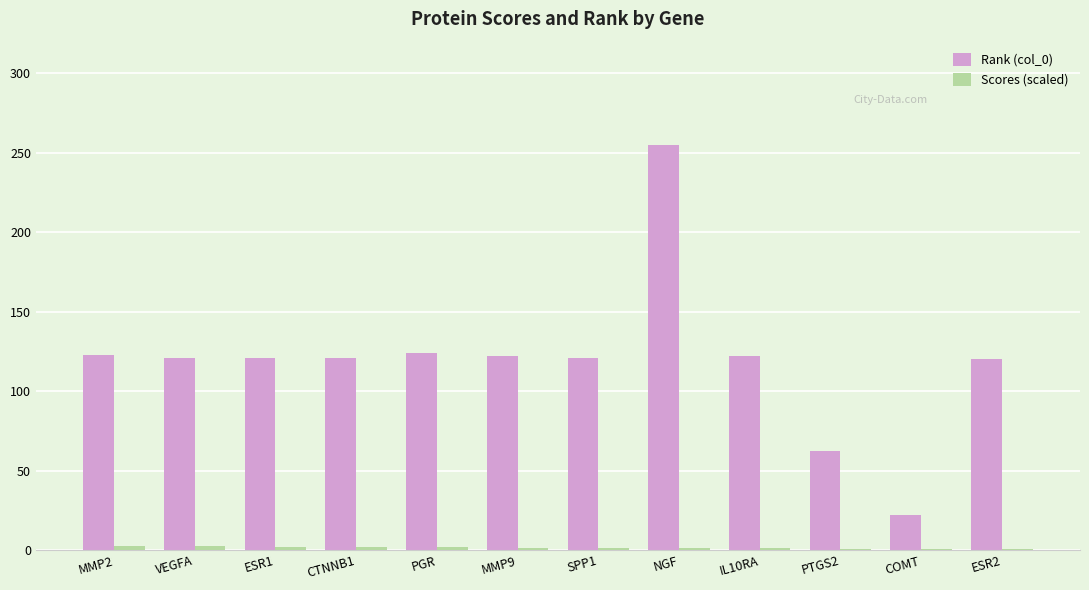

At which category is the sum across all series the highest?

NGF